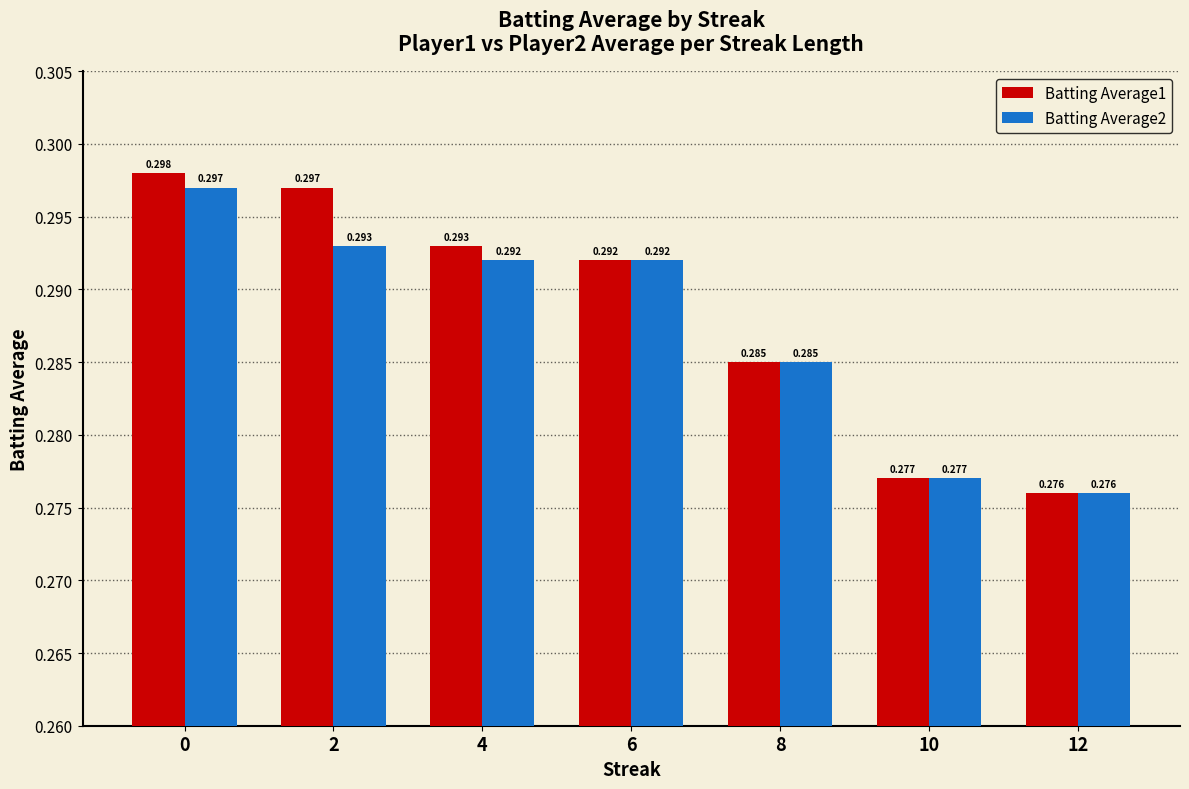

The value of Batting Average2 at 6 is 0.3. True or false?

True